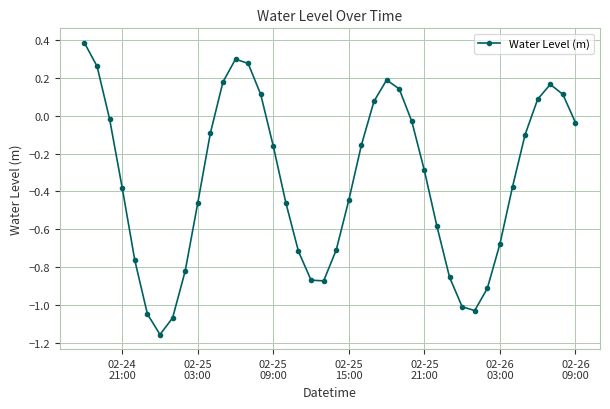

How many values exceed 0?

12